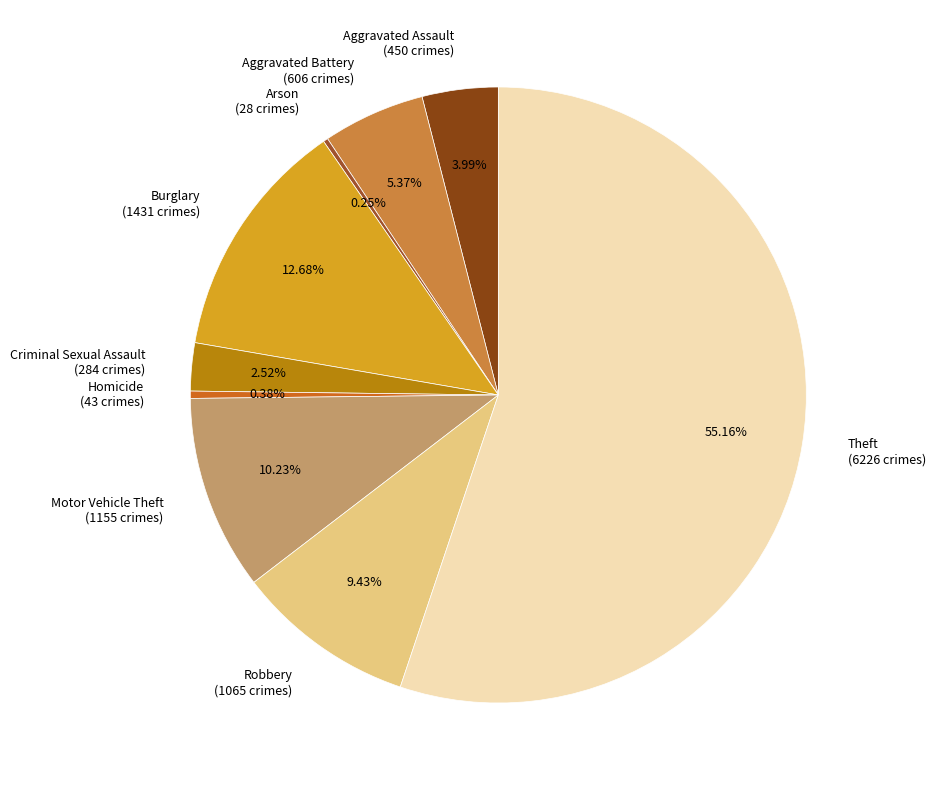

Between Robbery and Burglary, which is larger?

Burglary